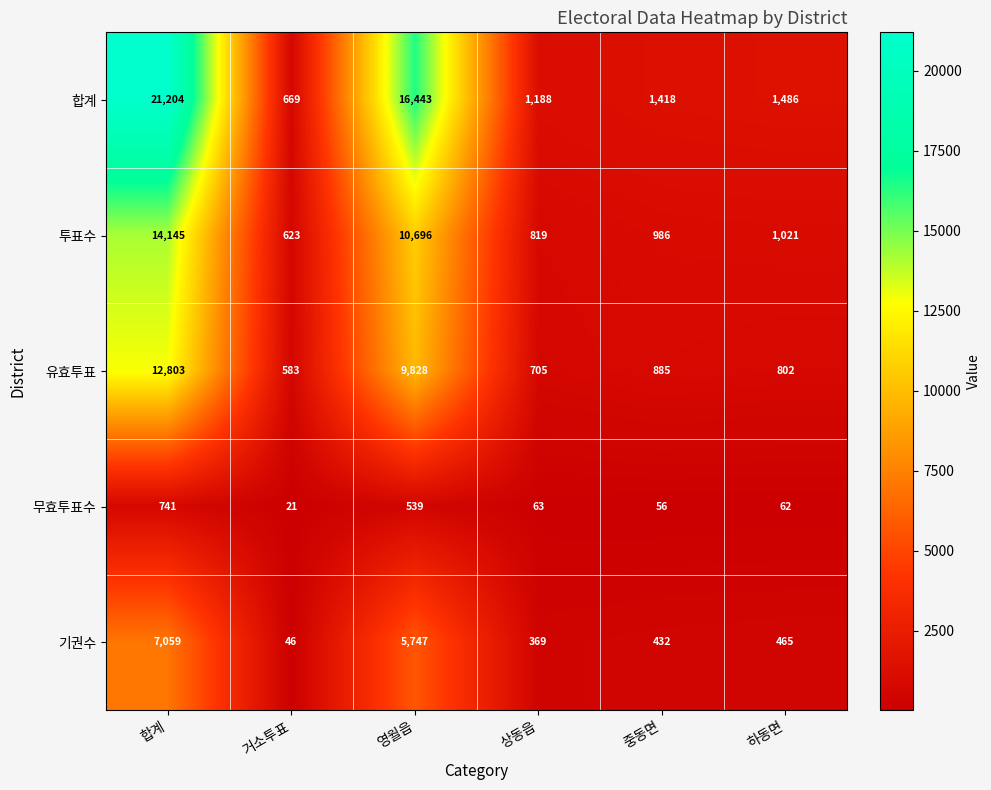

Which category has the highest value across all series?

합계